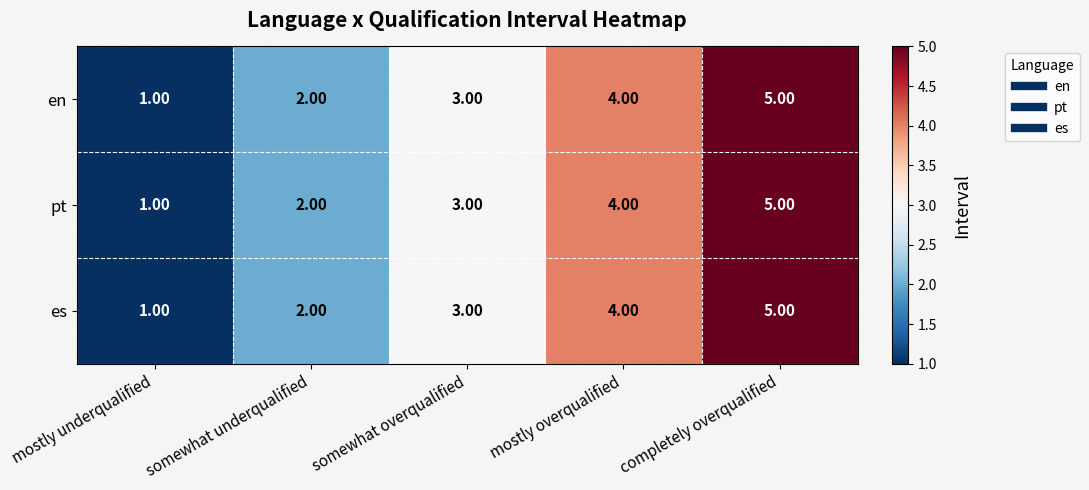

Count the number of categories in the chart.

5